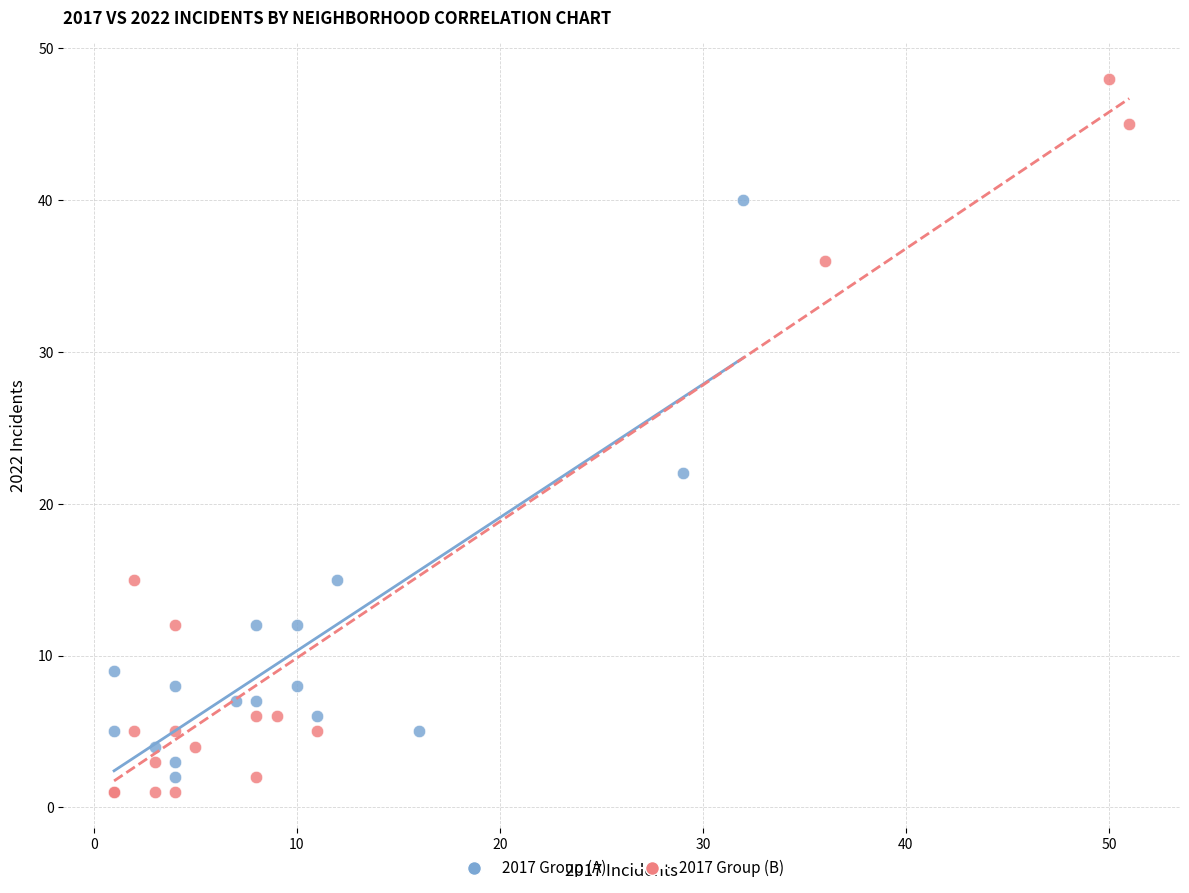

What are all the series names shown in the legend?

2017 Group (A), 2017 Group (B)